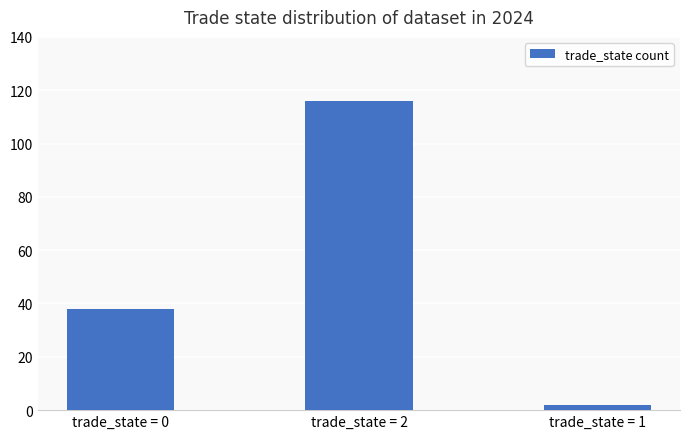

Reading right to left, list all the values displayed in this chart.

2	116	38